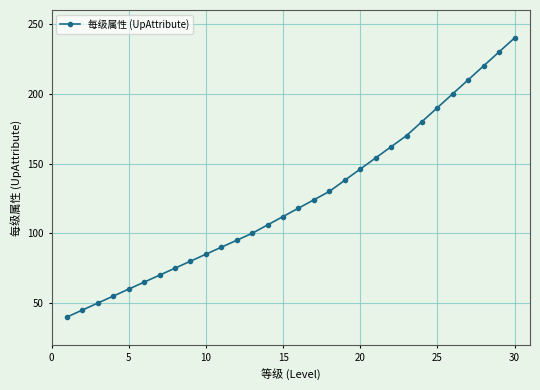

What is the value of the 24th point from the left?

180